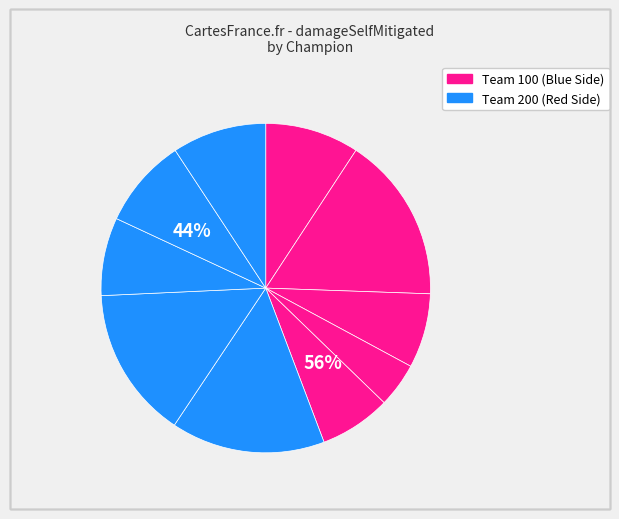

To the nearest percent, what is the combined percentage of Rengar and Azir?

16%